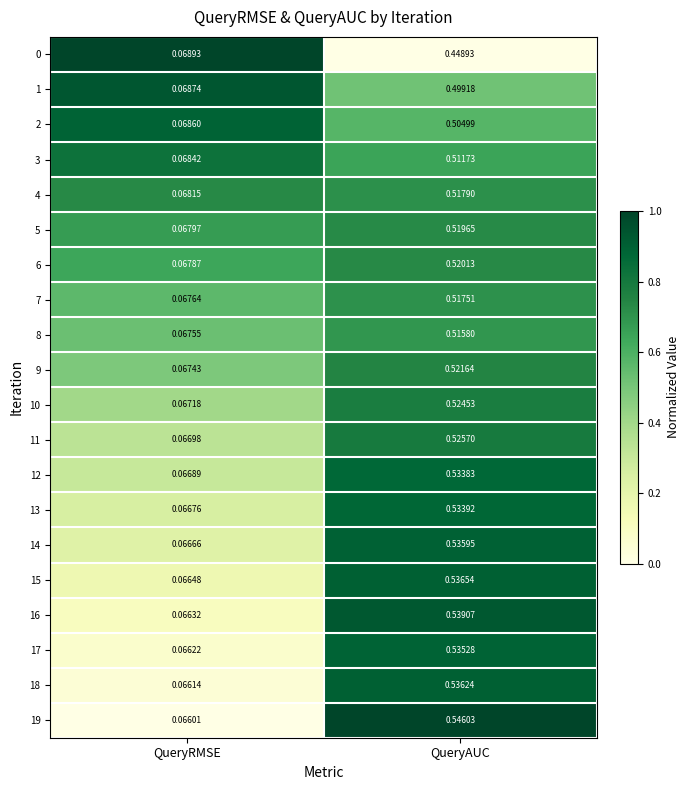

At which category is the sum across all series the highest?

QueryAUC